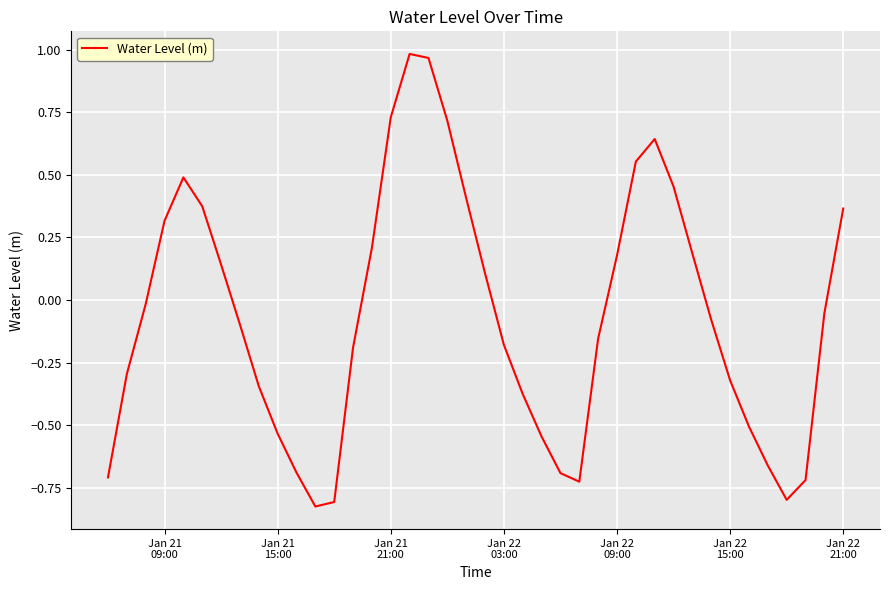

True or false: the data has more than 2 interior local peaks.

True